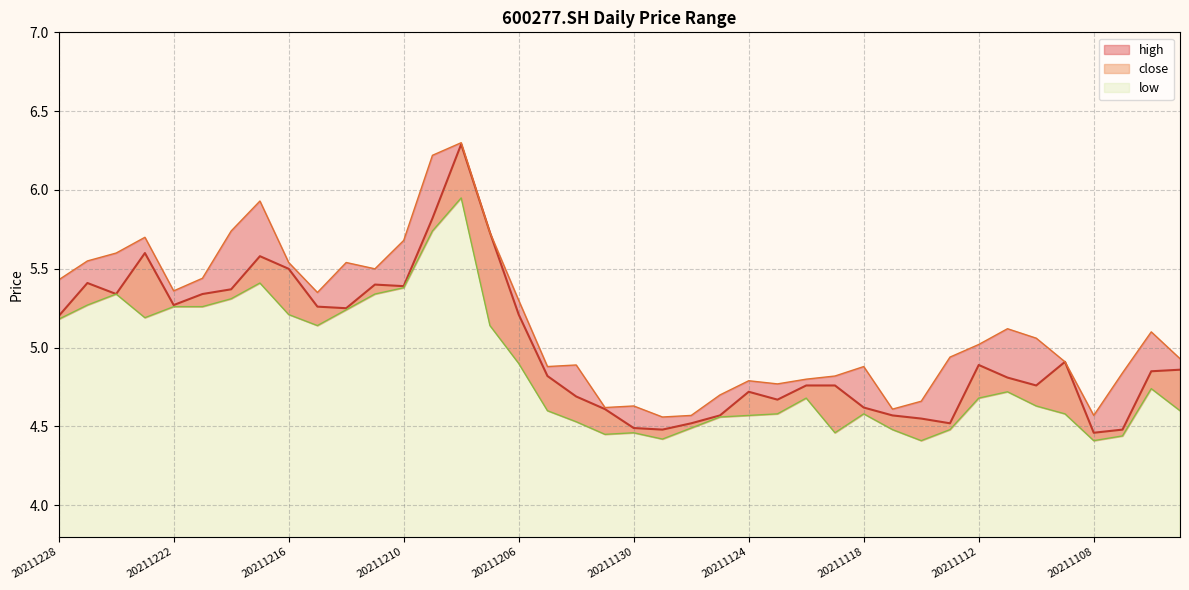

How many interior local valleys does the low series have?

7